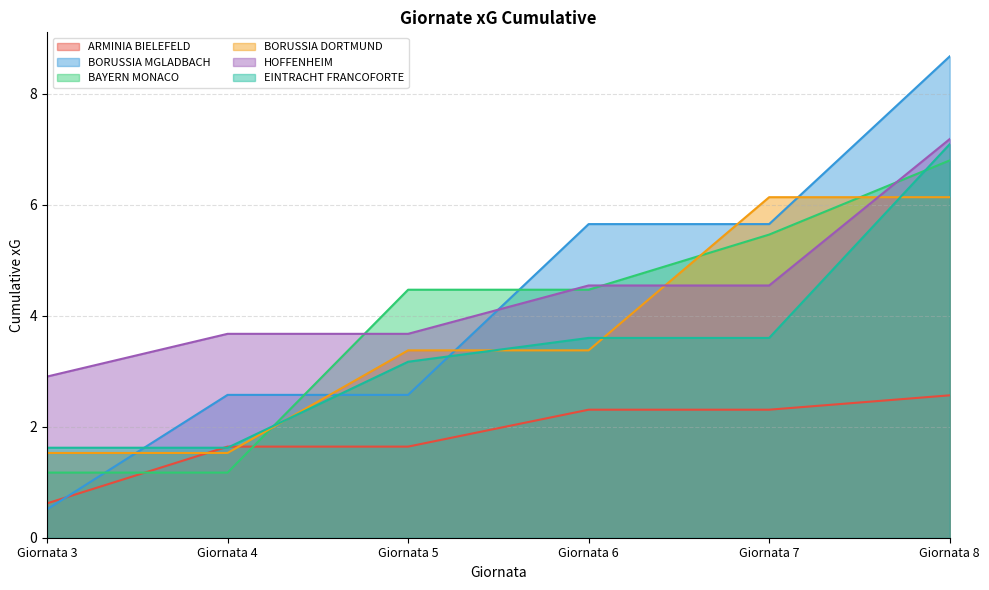

What is the total value across all series at Giornata 6?

23.9